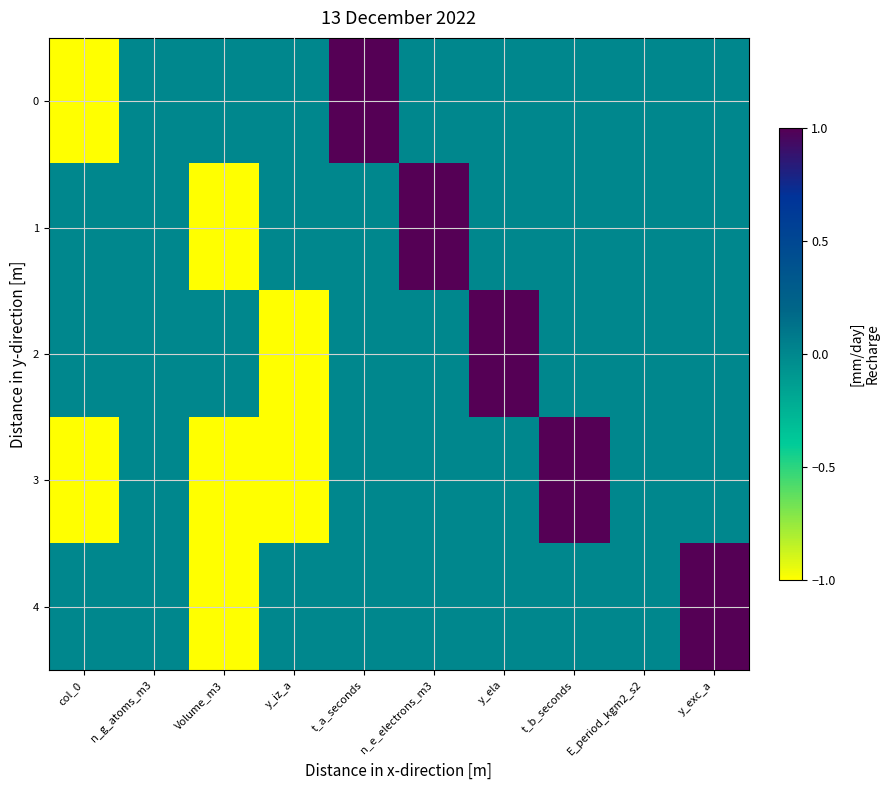

Reading right to left, list all the values displayed in this chart.

0: y_exc_a=0	E_period_kgm2_s2=0	t_b_seconds=0	y_ela=0	n_e_electrons_m3=0	t_a_seconds=1	y_iz_a=0	Volume_m3=0	n_g_atoms_m3=0	col_0=-1
1: y_exc_a=0	E_period_kgm2_s2=0	t_b_seconds=0	y_ela=0	n_e_electrons_m3=1	t_a_seconds=0	y_iz_a=0	Volume_m3=-1	n_g_atoms_m3=0	col_0=0
2: y_exc_a=0	E_period_kgm2_s2=0	t_b_seconds=0	y_ela=1	n_e_electrons_m3=0	t_a_seconds=0	y_iz_a=-1	Volume_m3=0	n_g_atoms_m3=0	col_0=0
3: y_exc_a=0	E_period_kgm2_s2=0	t_b_seconds=1	y_ela=0	n_e_electrons_m3=0	t_a_seconds=0	y_iz_a=-1	Volume_m3=-1	n_g_atoms_m3=0	col_0=-1
4: y_exc_a=1	E_period_kgm2_s2=0	t_b_seconds=0	y_ela=0	n_e_electrons_m3=0	t_a_seconds=0	y_iz_a=0	Volume_m3=-1	n_g_atoms_m3=0	col_0=0